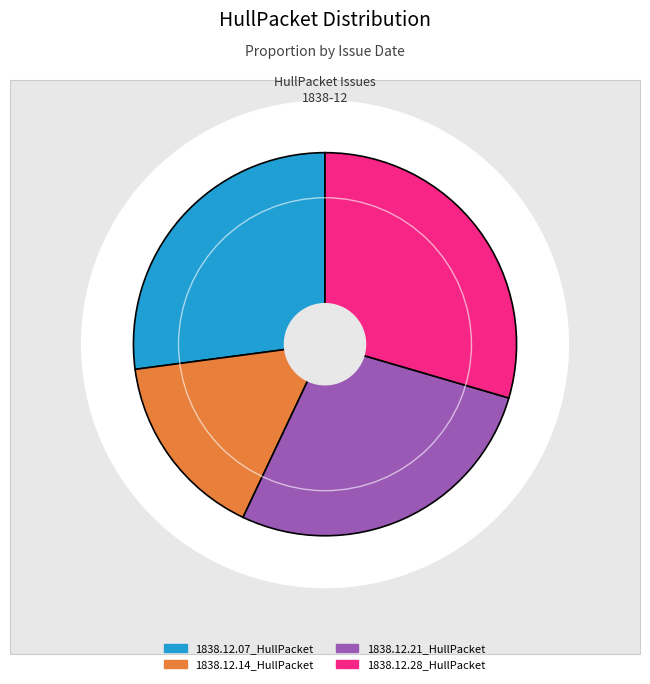

Which slice is the largest?

1838.12.28_HullPacket